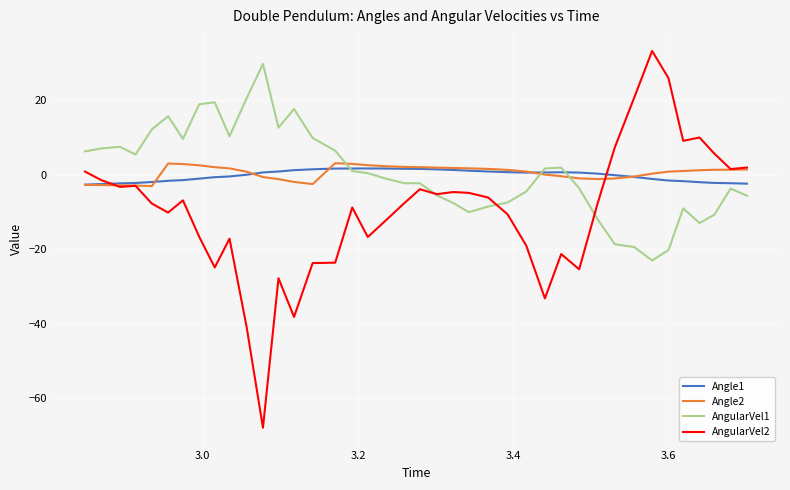

What is the lowest value of the Angle2 series?

-3.0